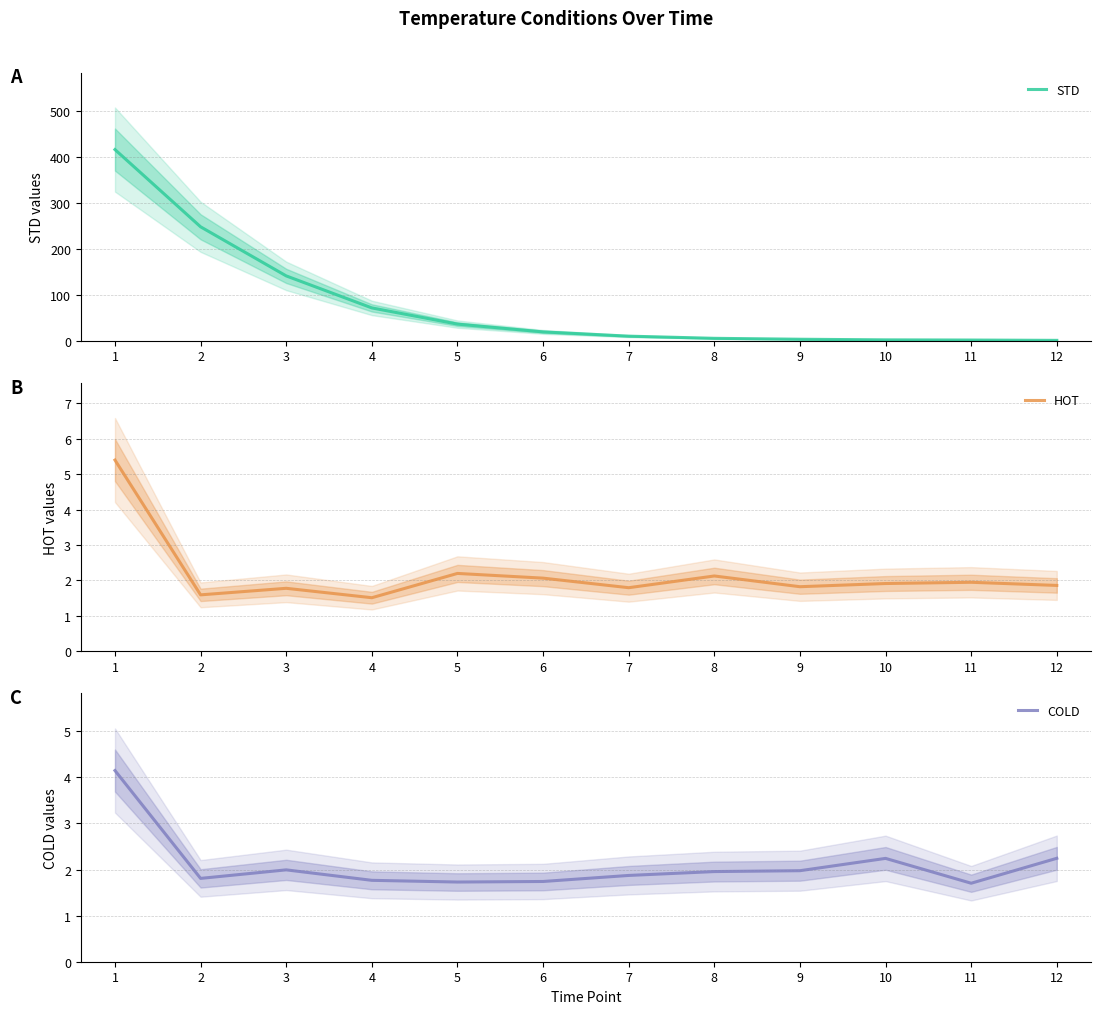

What is the value of the COLD point at the 7th from the left?

1.9